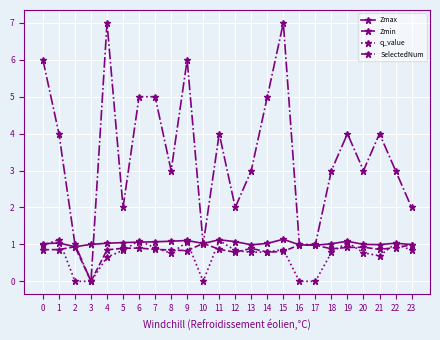

How many categories are shown in the chart?

24